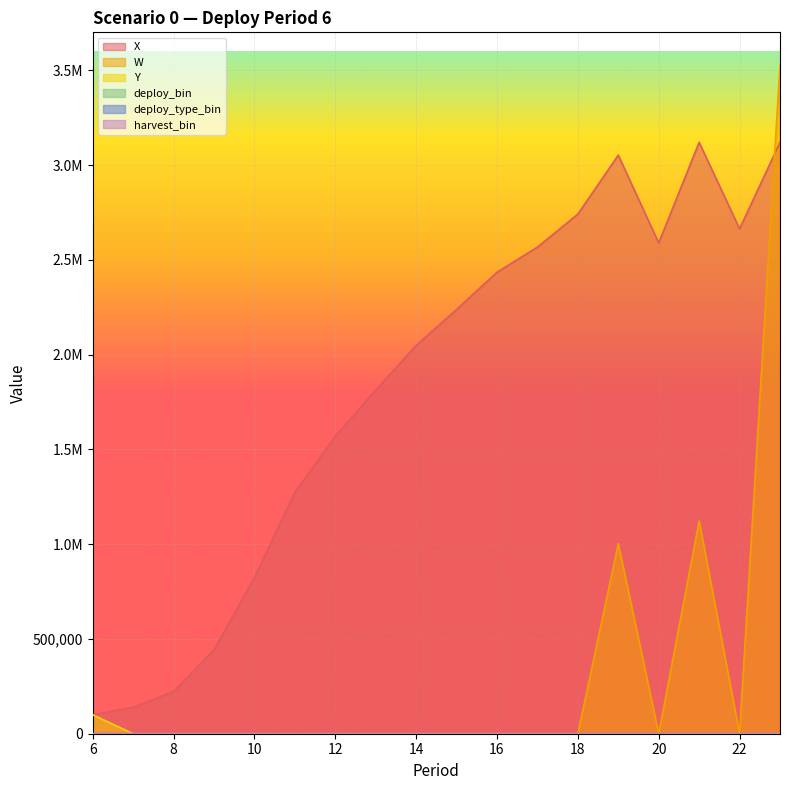

List the labels in order of harvest_bin value, smallest first.

6, 7, 8, 9, 10, 11, 12, 13, 14, 15, 16, 17, 18, 20, 22, 19, 21, 23